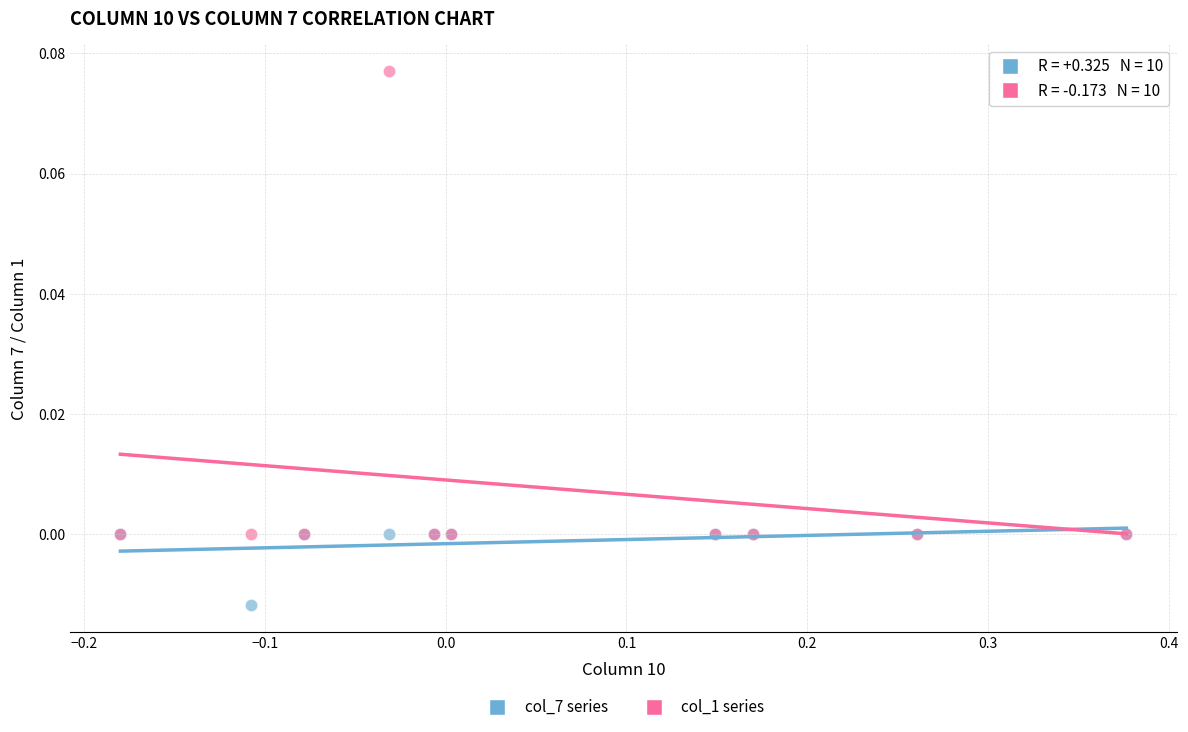

What are all the series names shown in the legend?

col_7 series, col_1 series